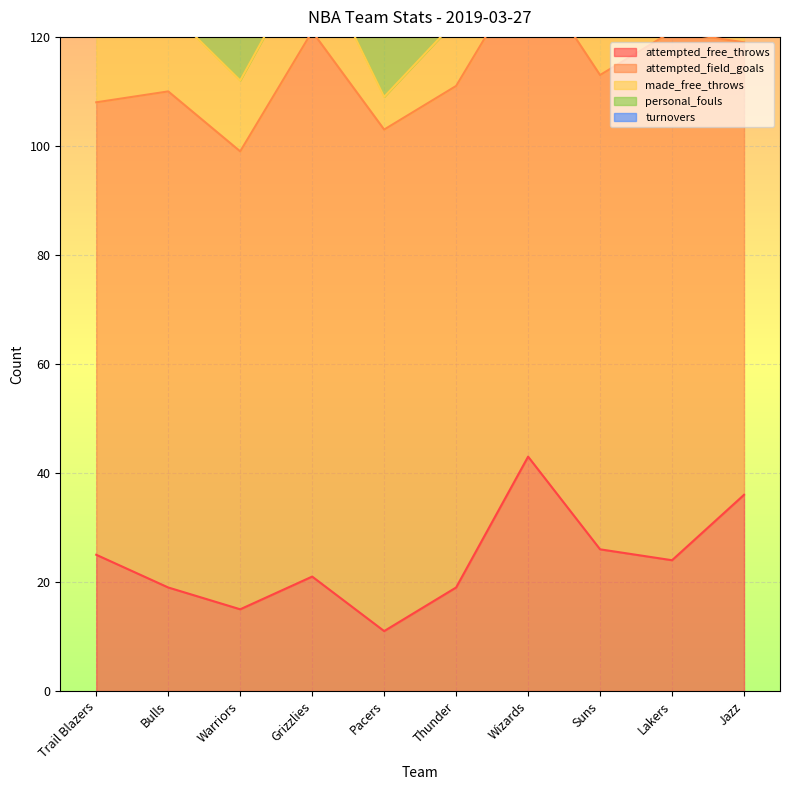

What is the label of the 10th point from the right?

Trail Blazers